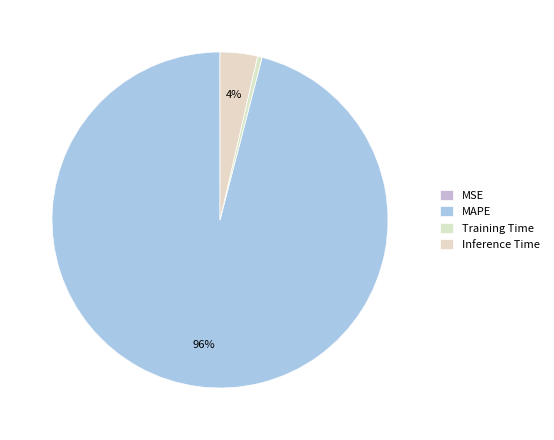

To the nearest percent, what is the combined percentage of MAPE and MSE?

96%